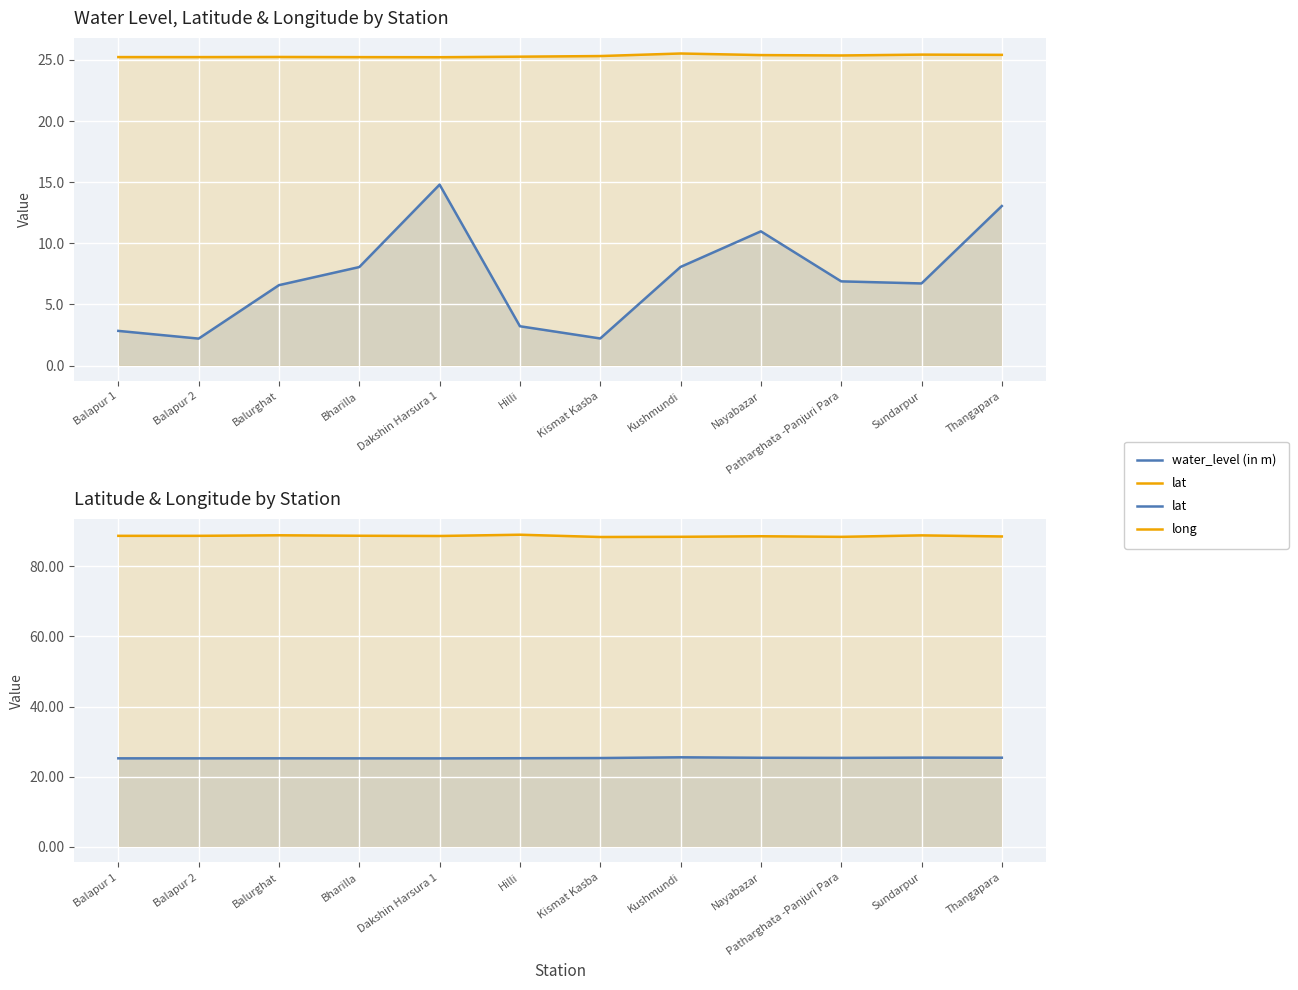

What is the difference between the maximum and second lowest values in the water_level (in m) series?

12.6